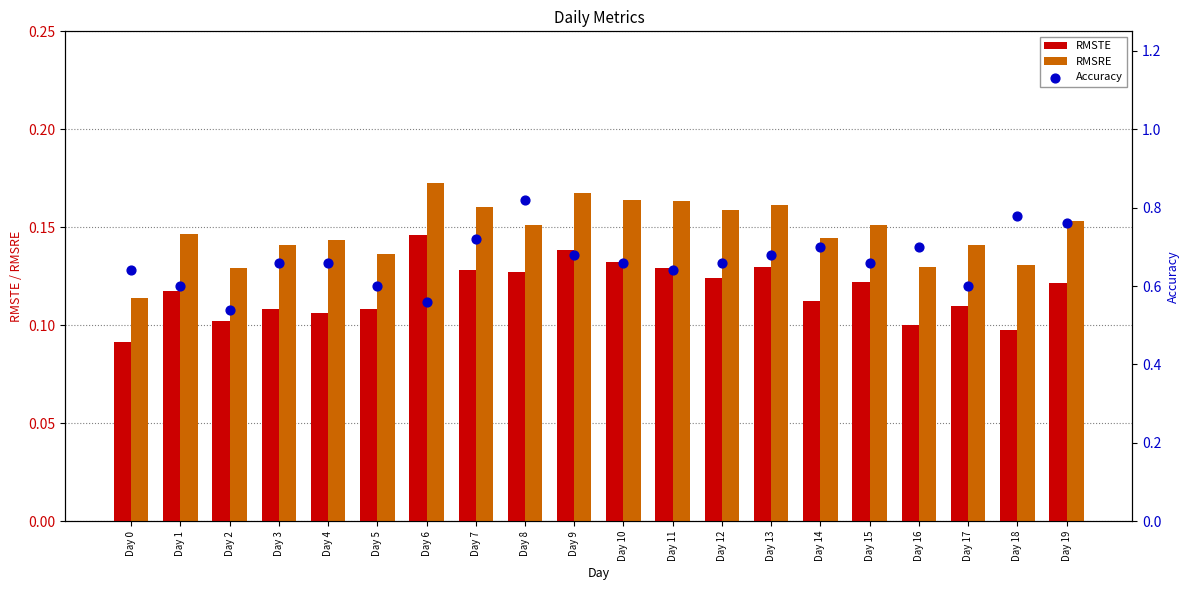

Which series has the largest Y range (max minus min)?

Accuracy